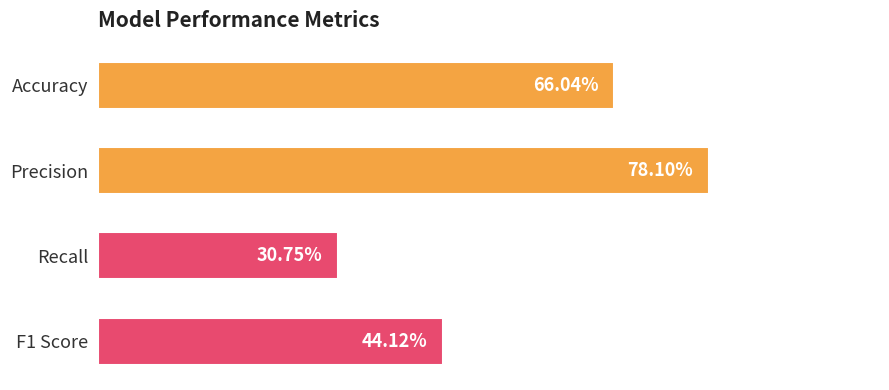

Are the bars horizontal?

Yes